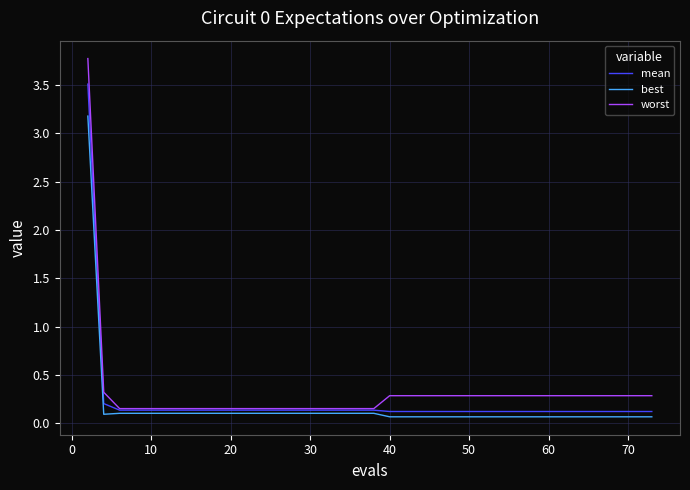

List the series in order of their peak value, lowest first.

best, mean, worst